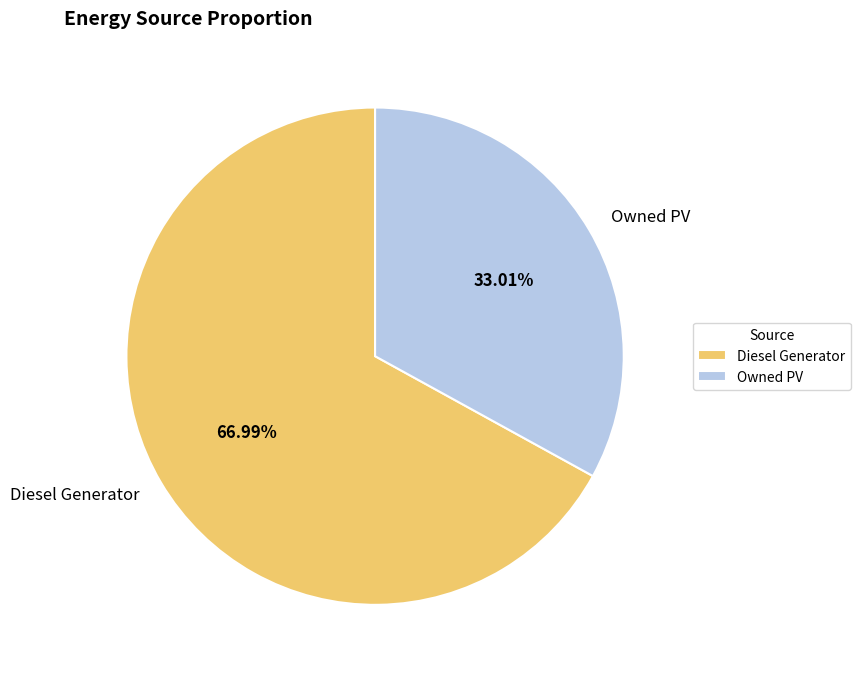

To the nearest percent, what is the average slice percentage?

50%